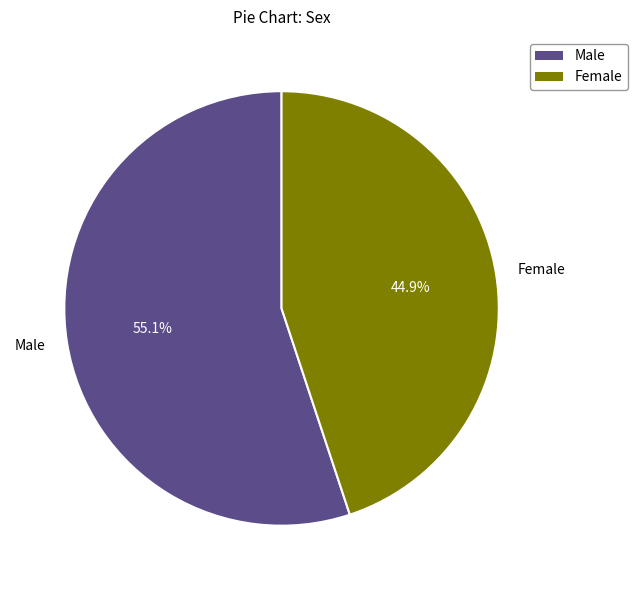

Which slice is the smallest?

Female